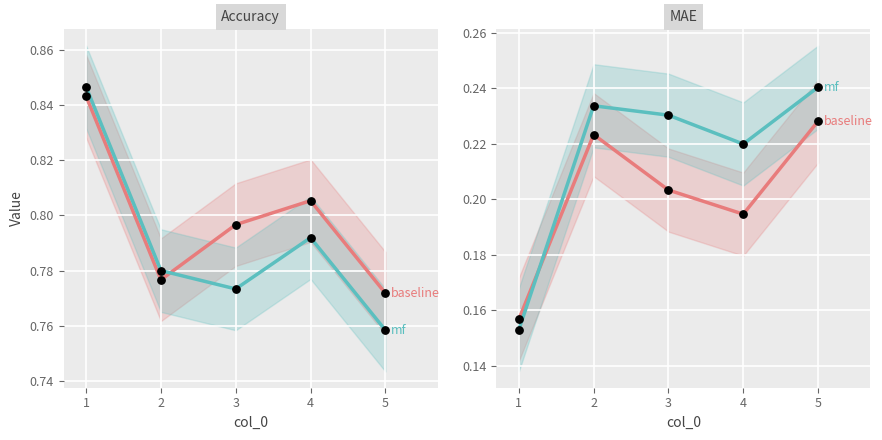

At how many categories does at least one series exceed 0?

5